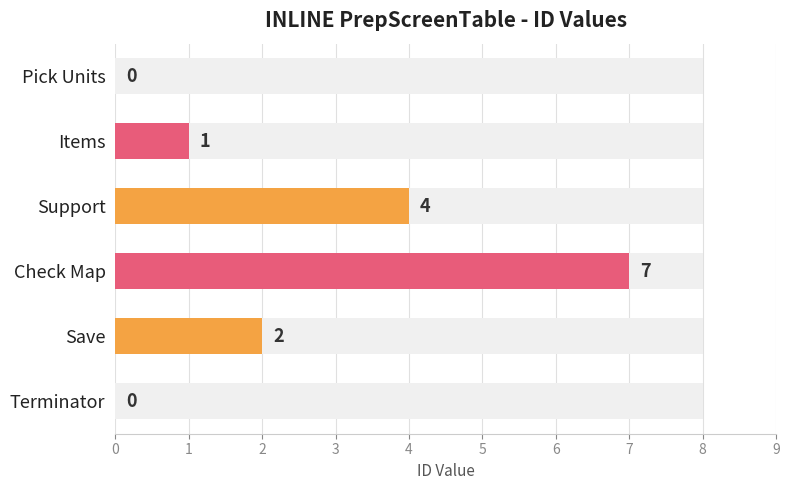

True or false: the data shows 5 at Pick Units.

False